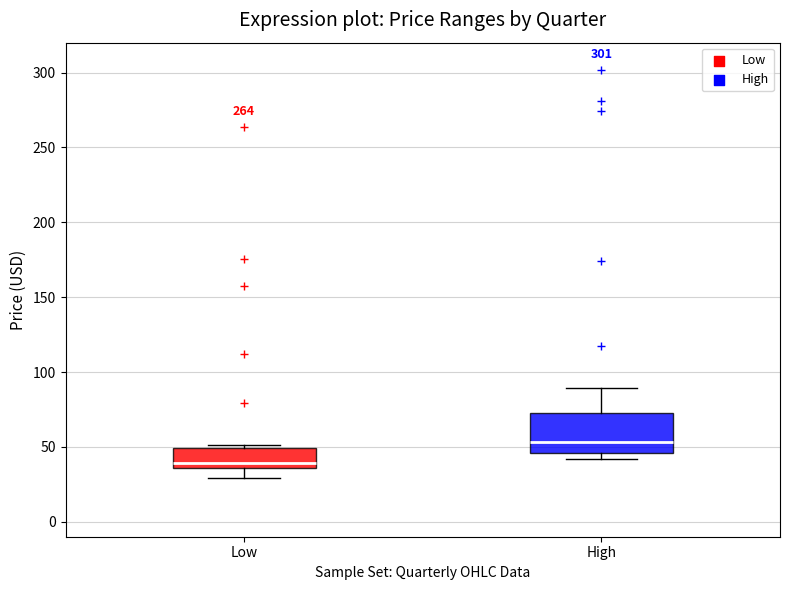

Which box is the tallest, from its lower edge to its upper edge?

High